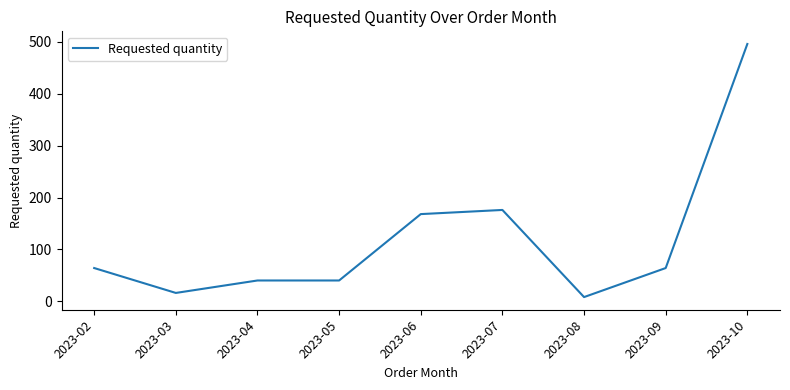

Count the number of categories in the chart.

9